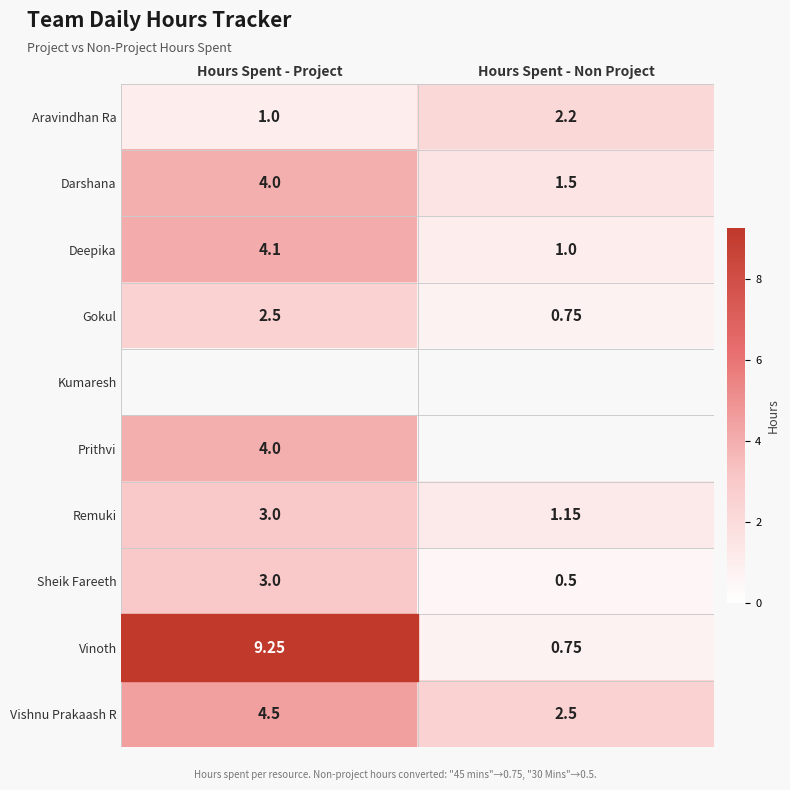

List the labels in order of Darshana value, largest first.

Hours Spent - Project, Hours Spent - Non Project